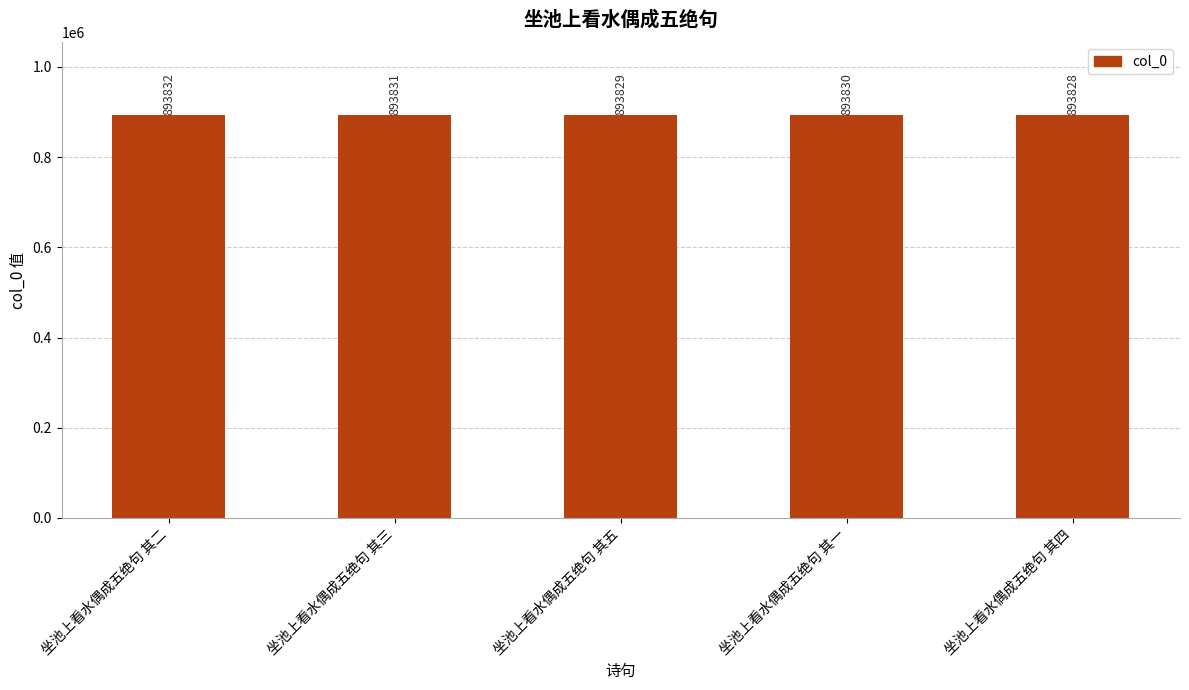

Rank the categories by value from lowest to highest.

坐池上看水偶成五绝句 其四, 坐池上看水偶成五绝句 其五, 坐池上看水偶成五绝句 其一, 坐池上看水偶成五绝句 其三, 坐池上看水偶成五绝句 其二